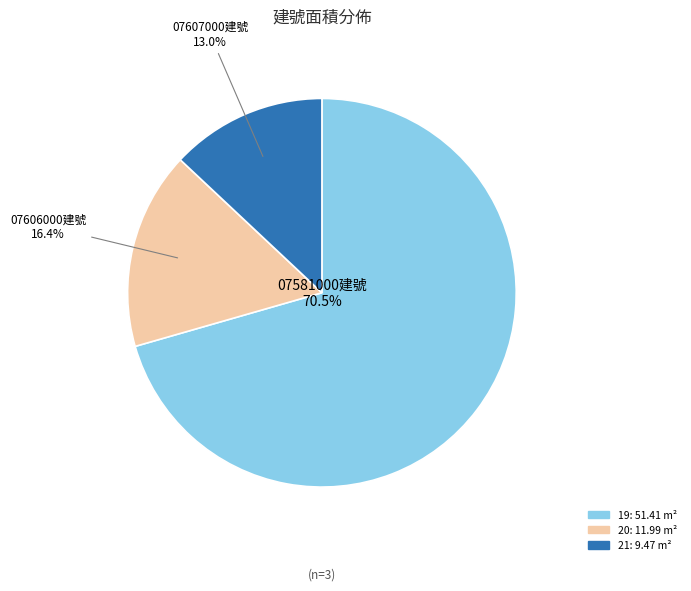

Do 07581000建號 and 07607000建號 together represent more than half of the pie?

Yes